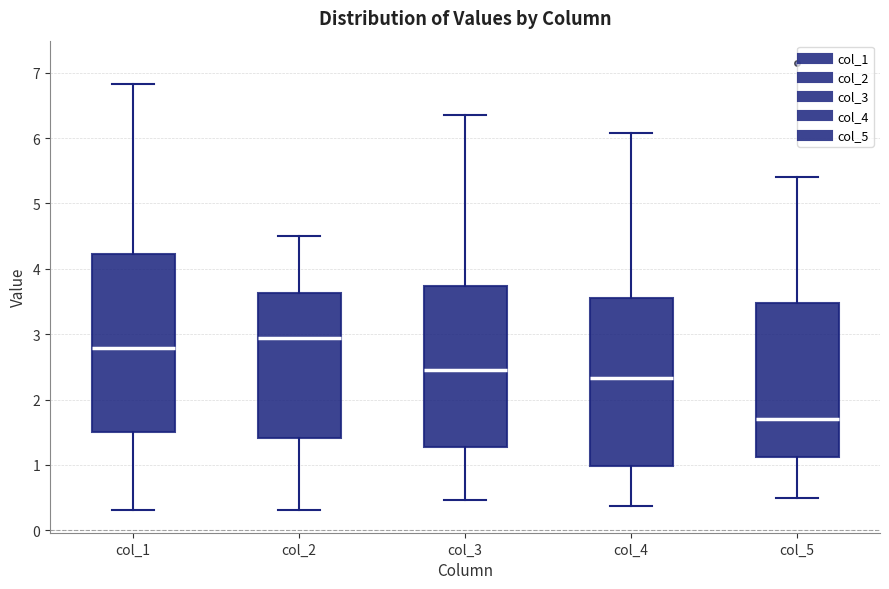

Reading left to right, transcribe this box plot: for each box, give where its median line is, the range the box spans, and where its two whiskers end, as read against the y-axis. The values are not printed on the chart, so give them approximately, as read against the axis.

col_1: median 2.8, box 1.5 to 4.2, whiskers 0.3 to 6.8
col_2: median 2.9, box 1.4 to 3.6, whiskers 0.3 to 4.5
col_3: median 2.5, box 1.3 to 3.7, whiskers 0.5 to 6.3
col_4: median 2.3, box 1.0 to 3.6, whiskers 0.4 to 6.1
col_5: median 1.7, box 1.1 to 3.5, whiskers 0.5 to 5.4